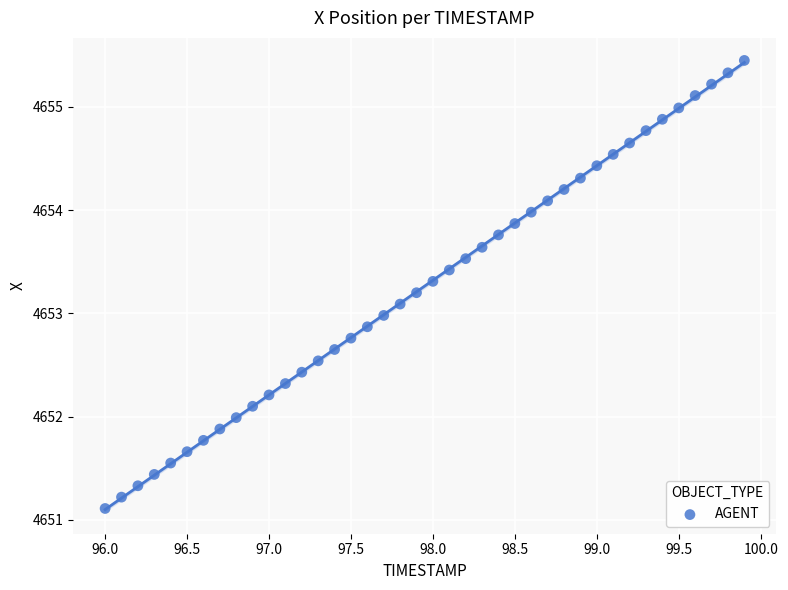

What is the range of Y values (max minus min)?

4.3